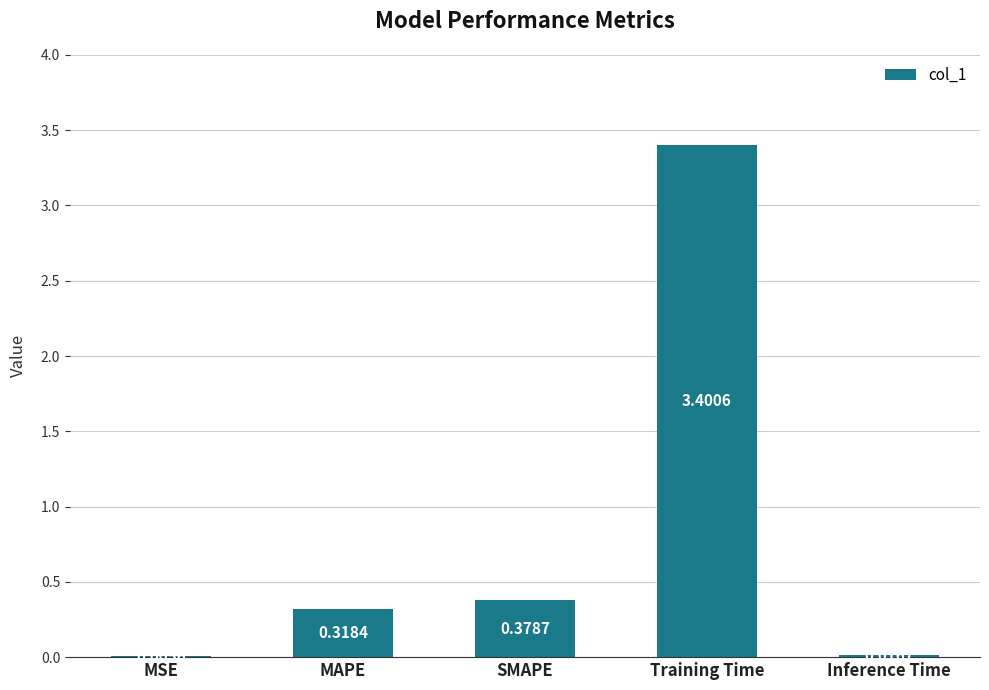

Which has a higher value, MAPE or SMAPE?

SMAPE